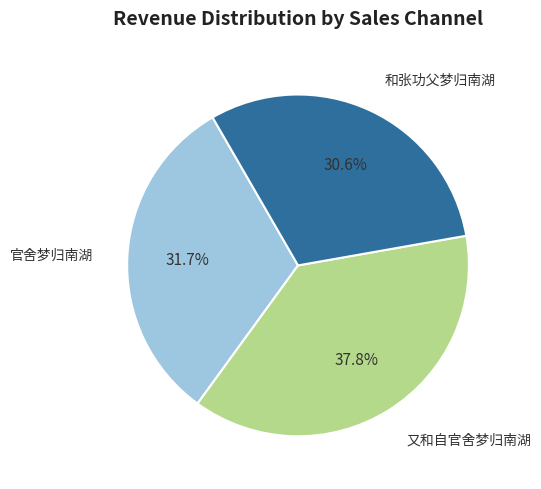

Does any single category account for the majority?

No